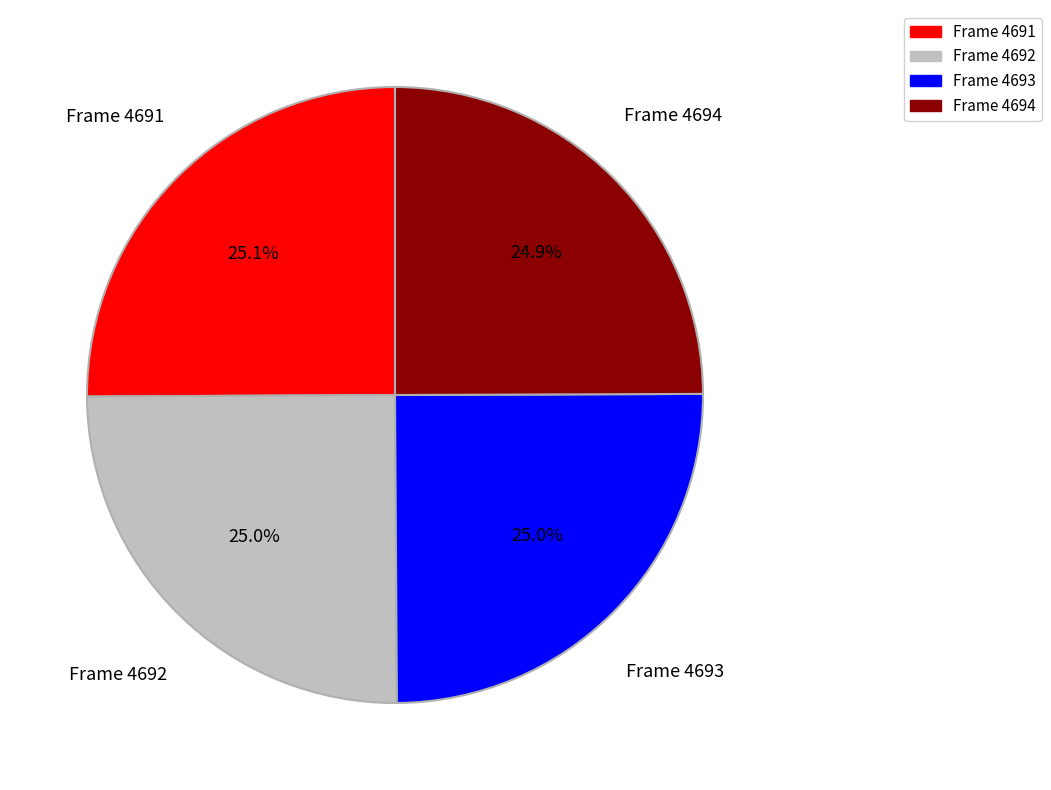

What portion of the pie excludes Frame 4691?

74.9%